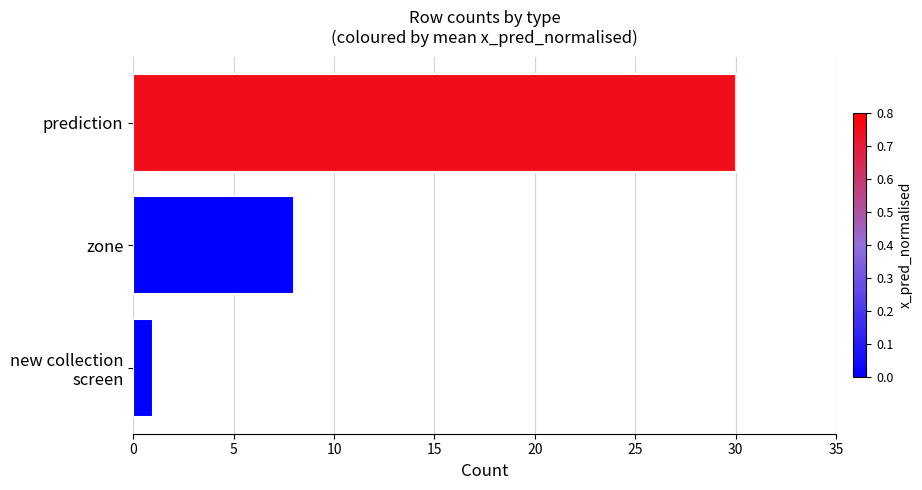

At which label is the value closest to 15?

zone